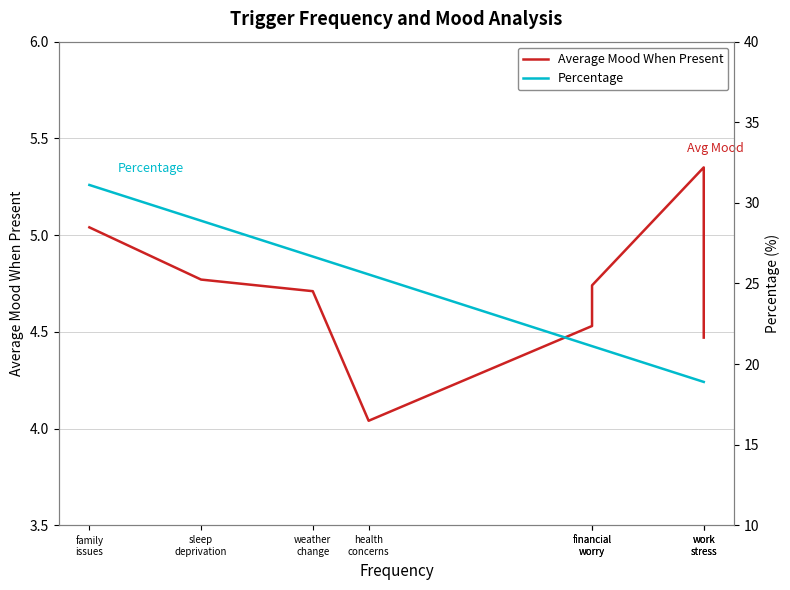

Which series has the widest spread of values?

Percentage